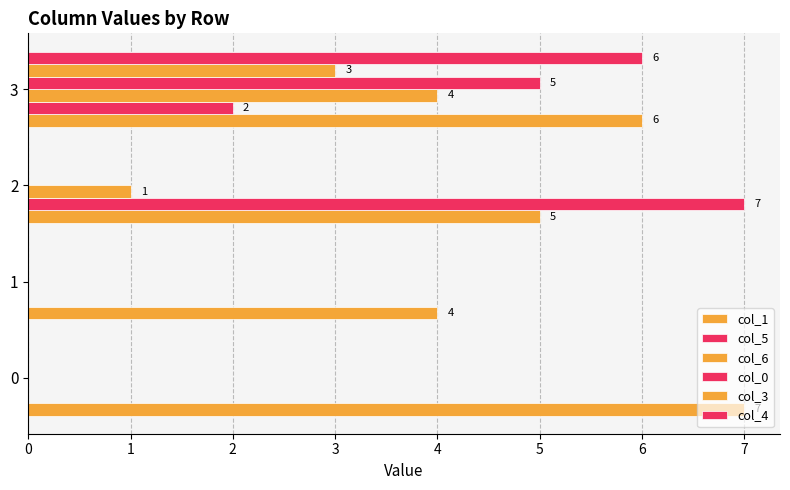

Count the number of data series in this chart.

6